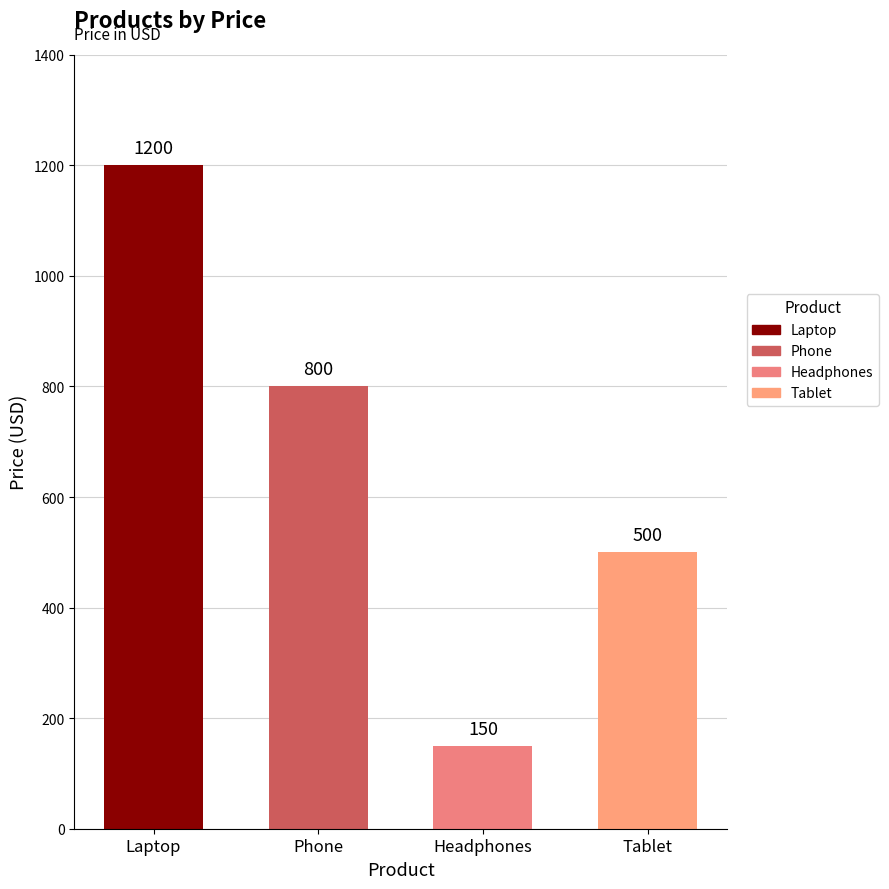

What is the sum of the values at Tablet and Laptop?

1700